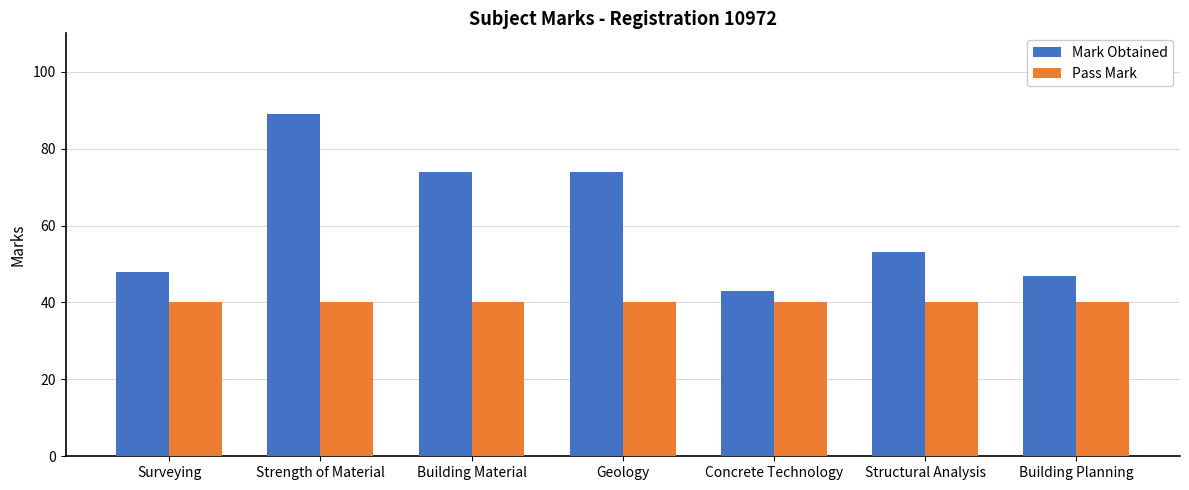

Which series has the largest range (max minus min)?

Mark Obtained